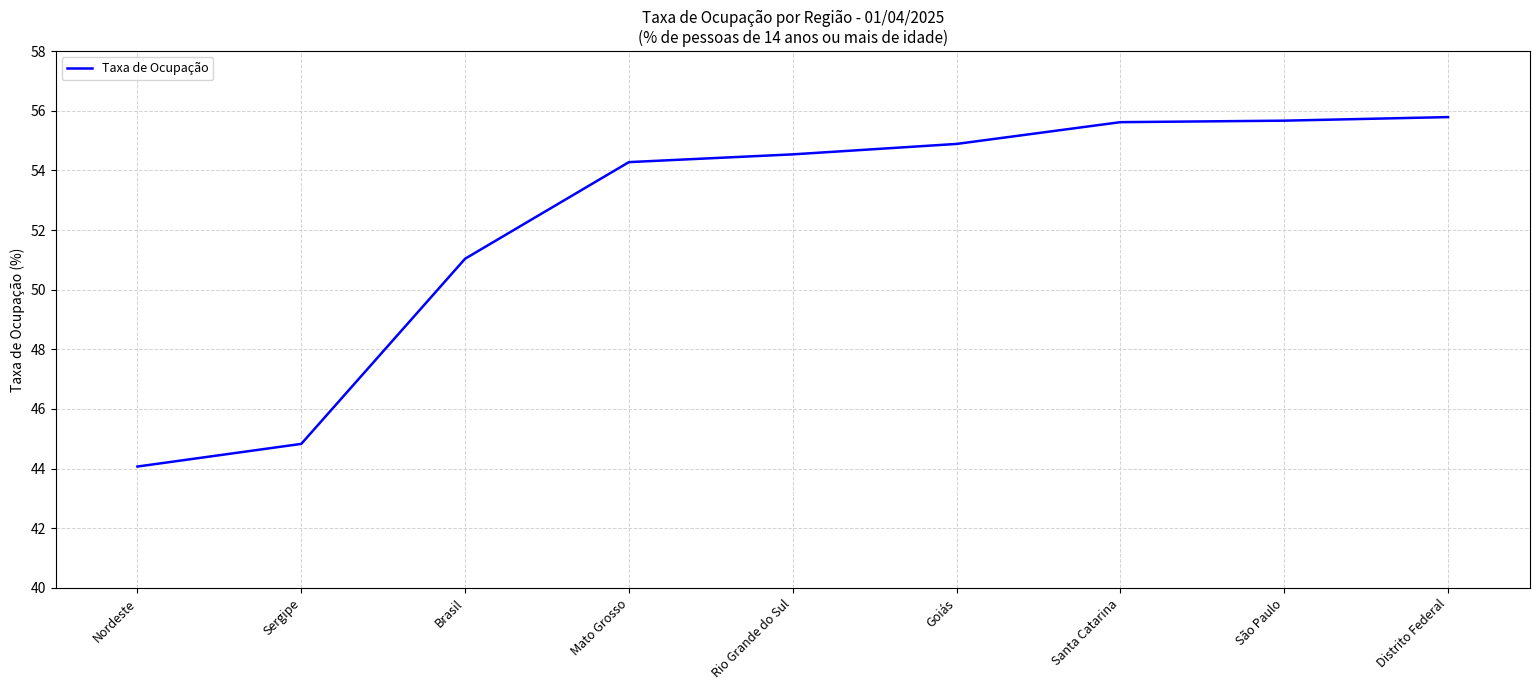

What position from the right is Brasil?

7